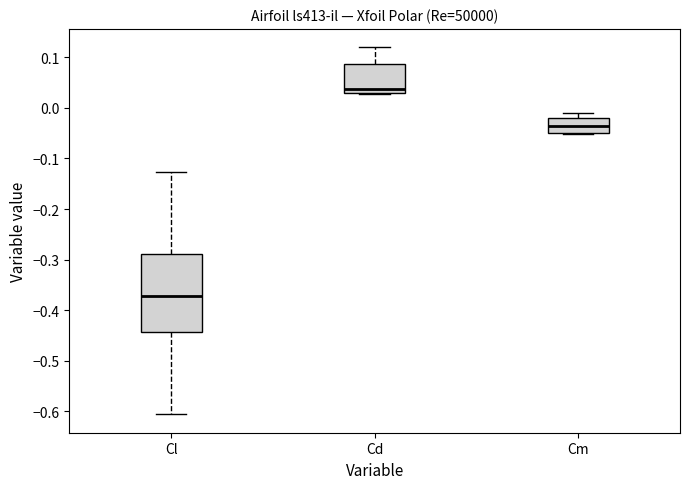

Reading left to right, transcribe this box plot: for each box, give where its median line is, the range the box spans, and where its two whiskers end, as read against the y-axis. The values are not printed on the chart, so give them approximately, as read against the axis.

Cl: median -0.37, box -0.44 to -0.29, whiskers -0.61 to -0.13
Cd: median 0.04, box 0.03 to 0.09, whiskers 0.03 to 0.12
Cm: median -0.04, box -0.05 to -0.02, whiskers -0.05 to -0.01